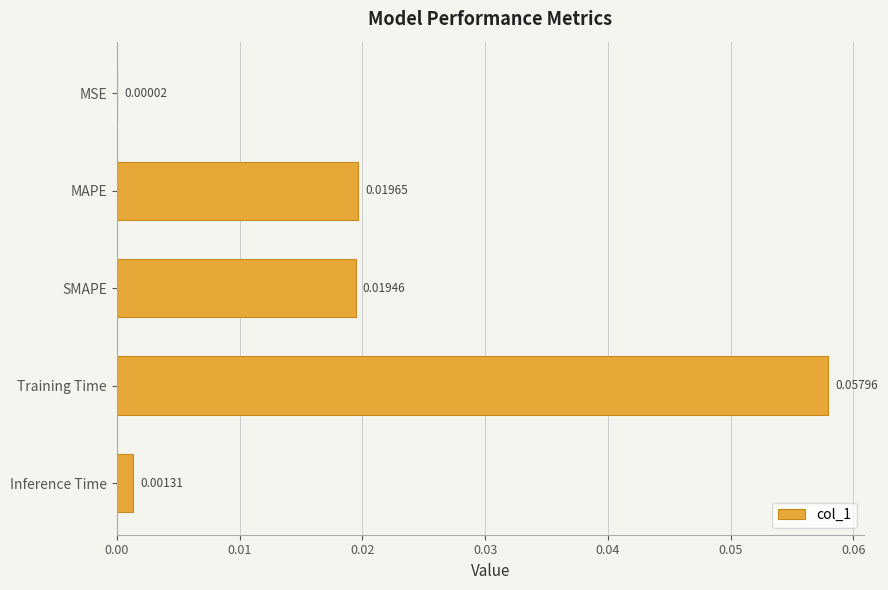

What is the change in value from MSE to Training Time?

+0.1